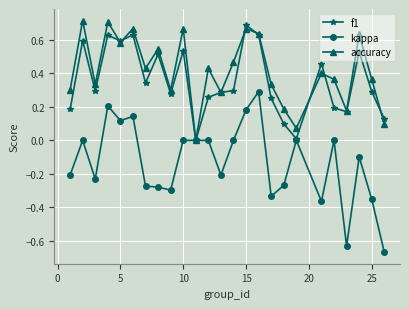

How many distinct data groups are displayed?

3